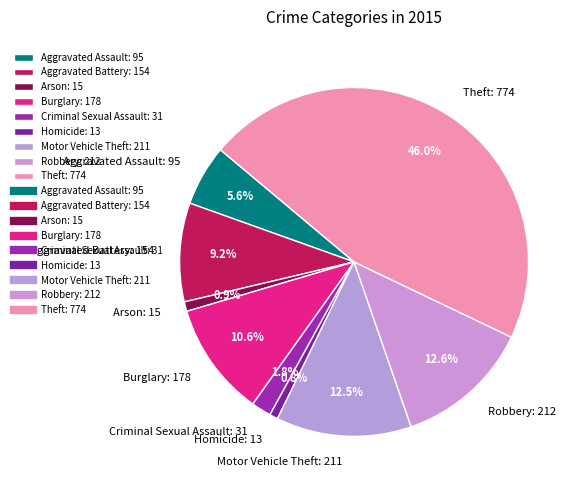

The Arson slice represents 11% of the pie. True or false?

False